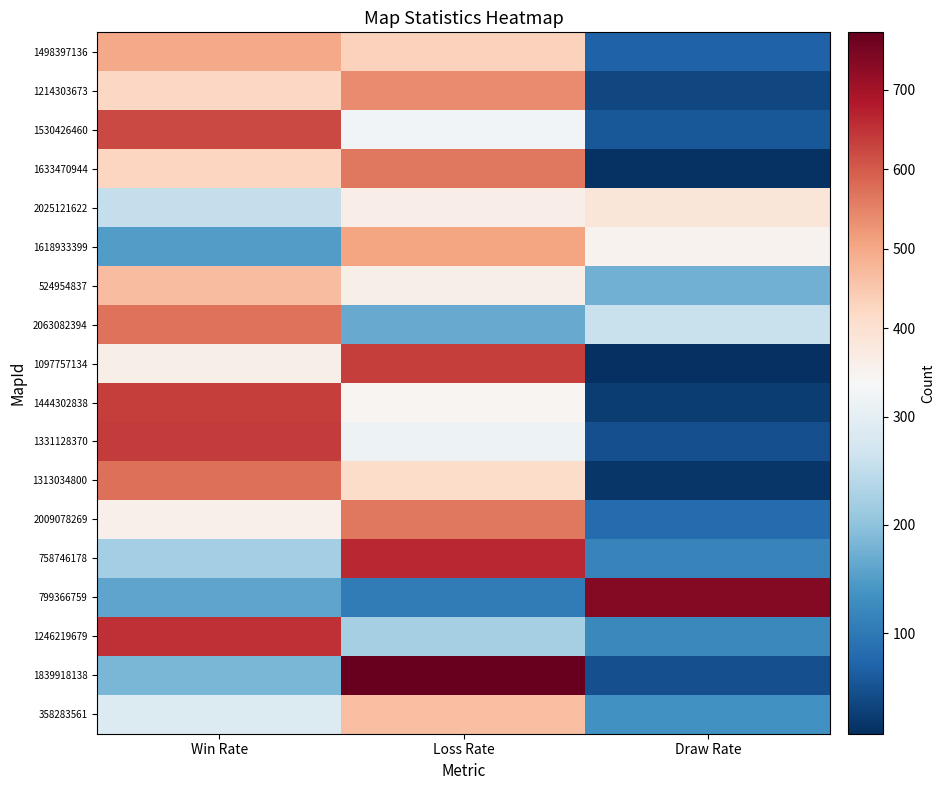

What is the spread (max minus min) of values at Loss Rate?

668